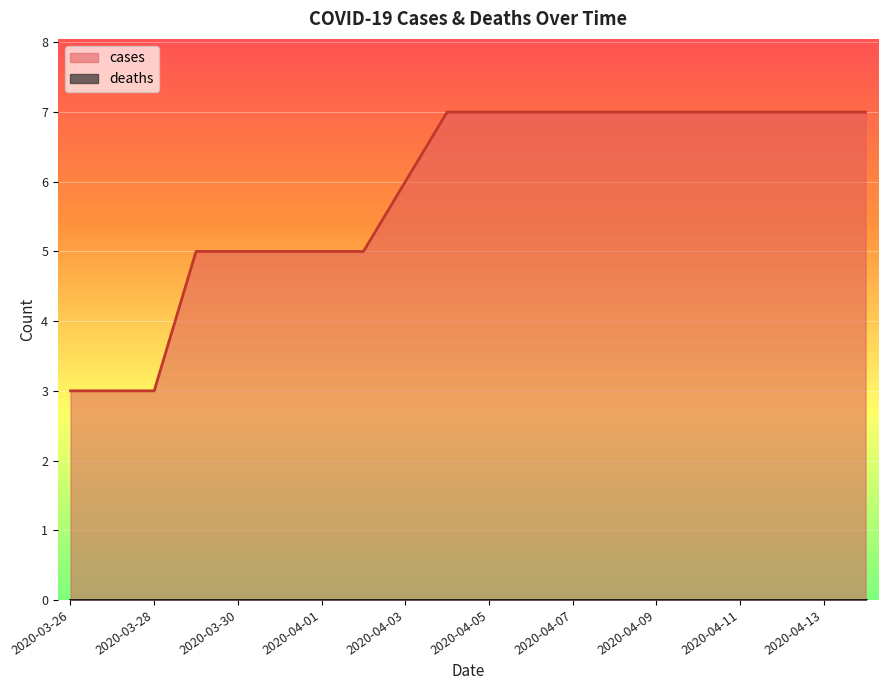

Count the values in the range 5 to 7.

17